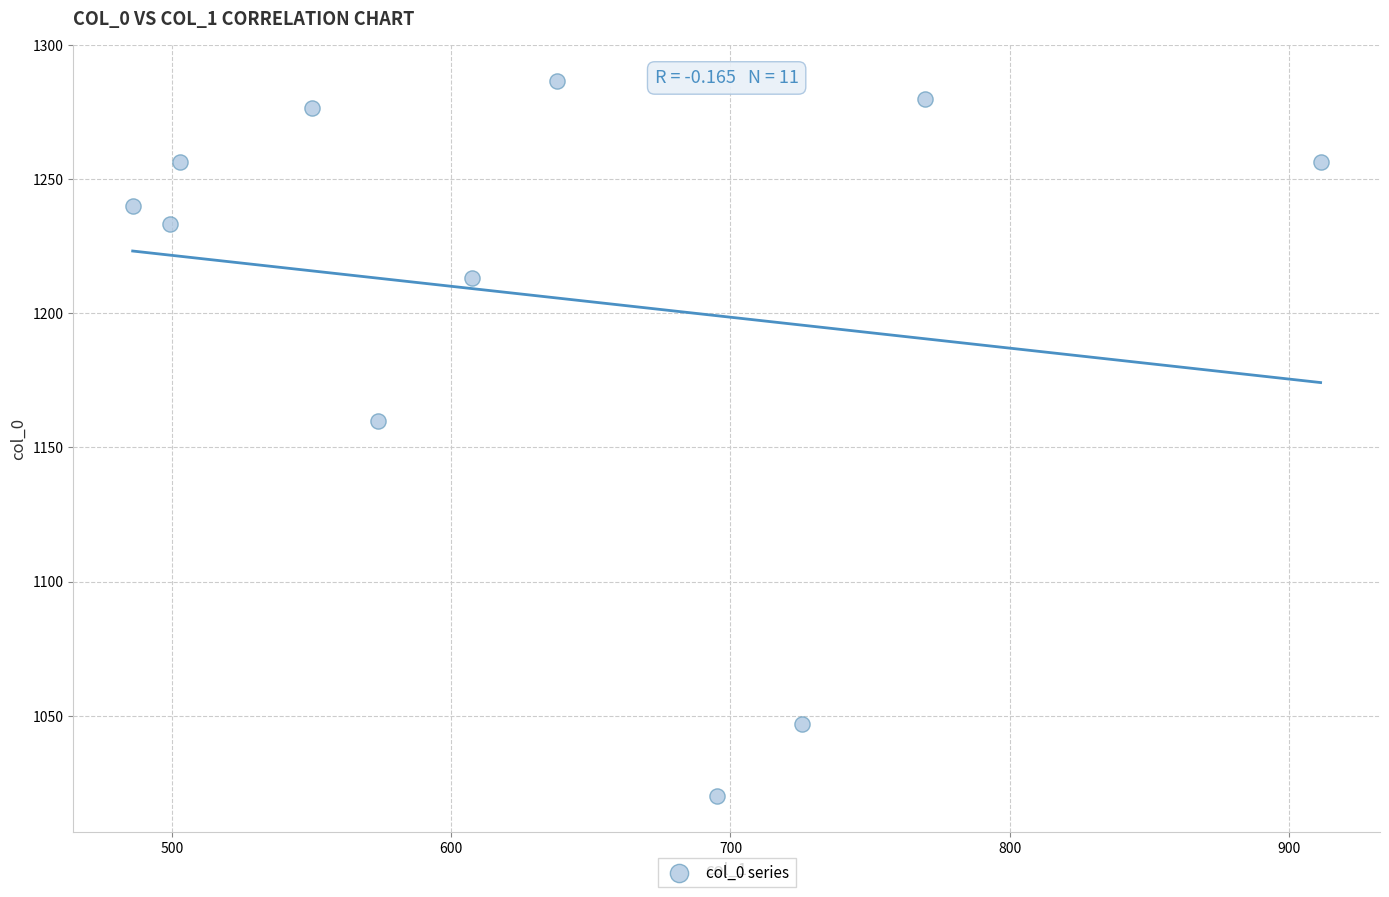

What is the average Y value?

1206.4